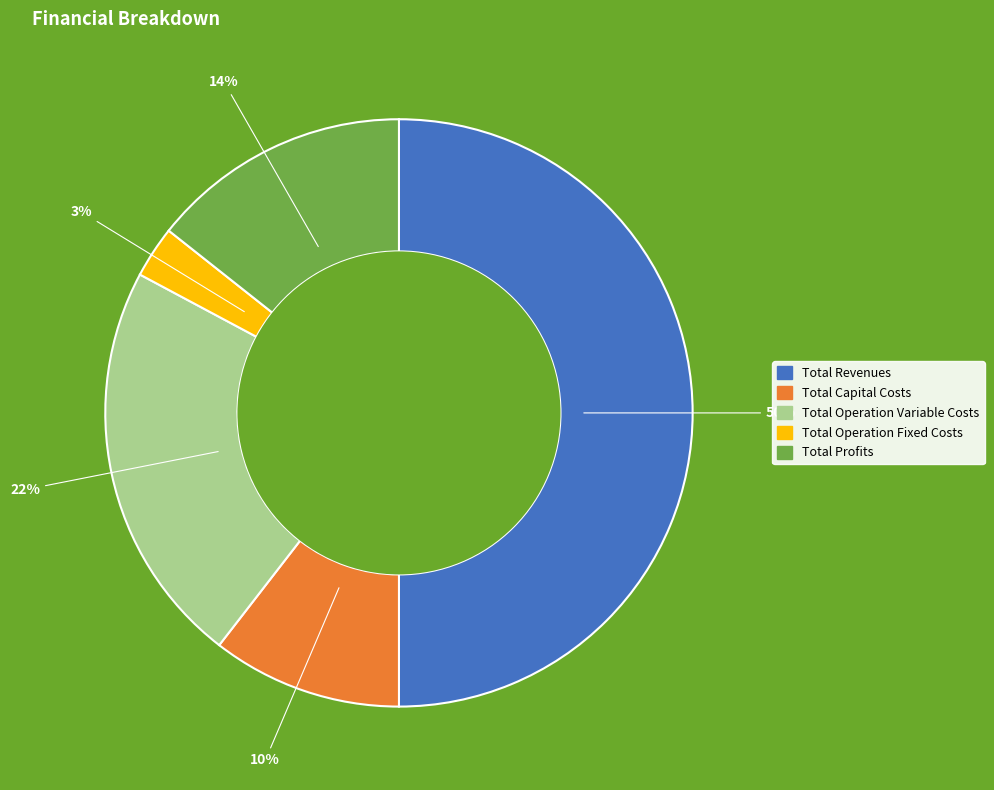

How many slices are in this pie chart?

5